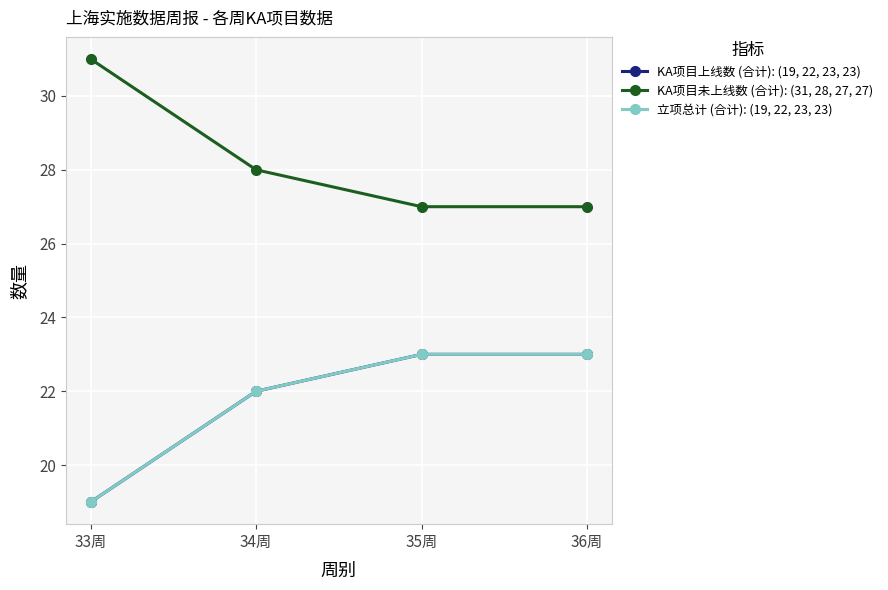

What is the total value across all series at 36周?

73